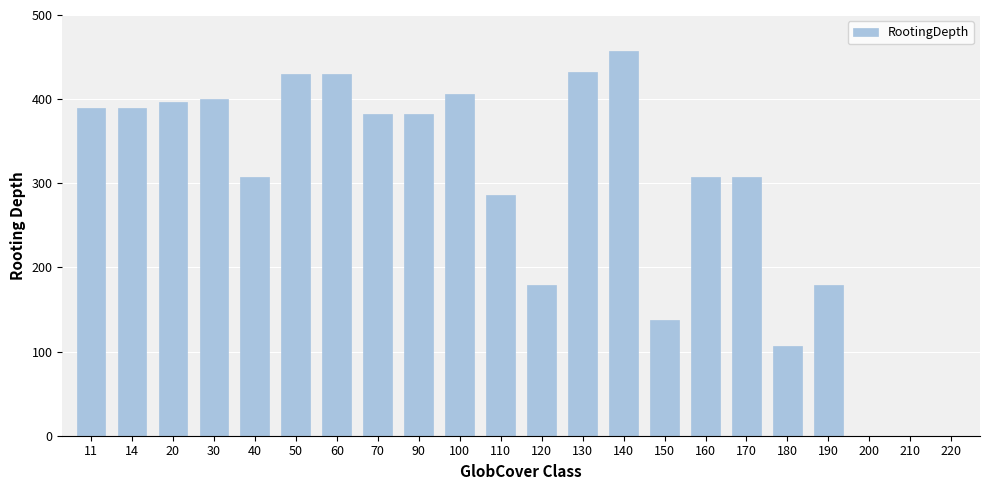

Reading left to right, what are all the values shown in this chart?

11=390	14=390	20=397	30=400	40=308	50=430	60=430	70=382	90=382	100=406	110=286	120=179	130=432	140=457	150=137	160=308	170=308	180=107	190=179	200=0	210=0	220=0